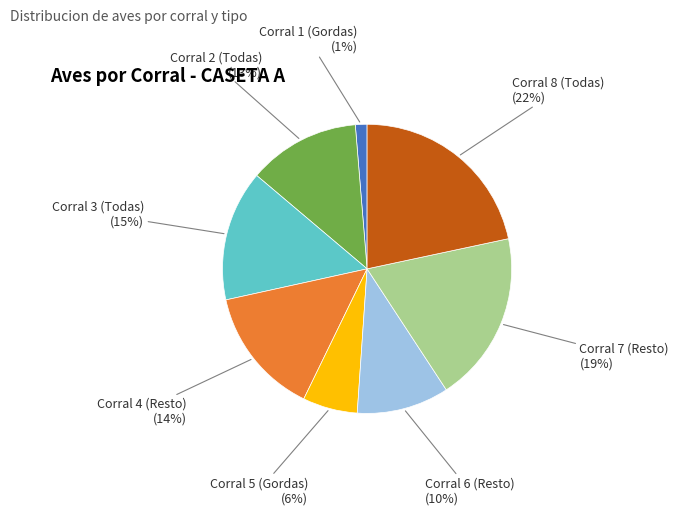

Is there any slice that represents more than half of the pie?

No